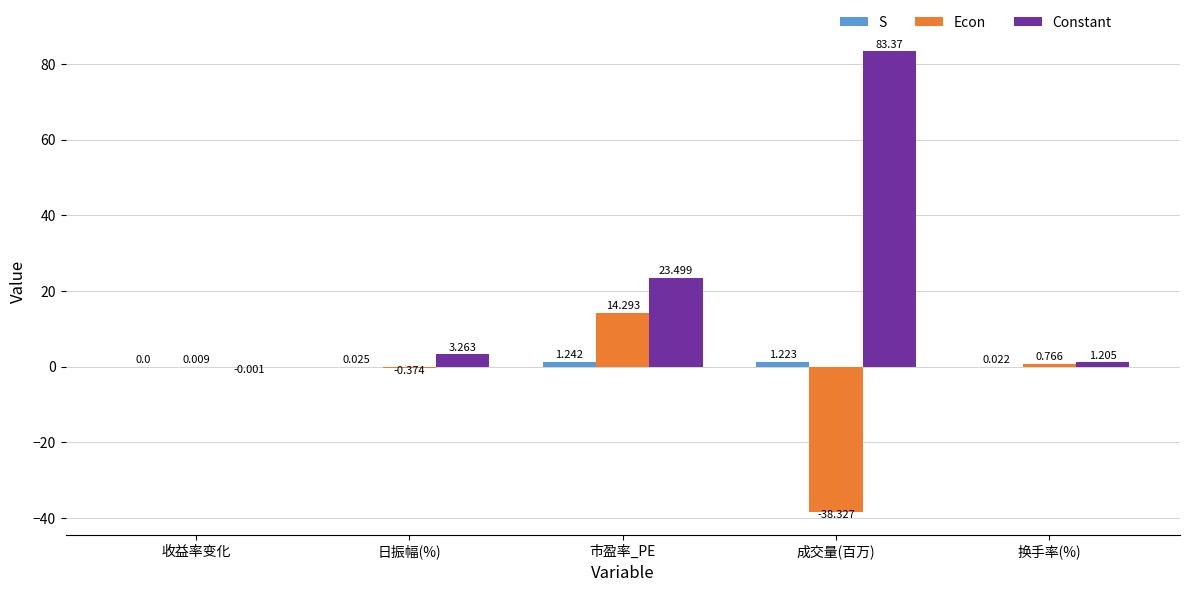

Which series has the largest range (max minus min)?

Constant